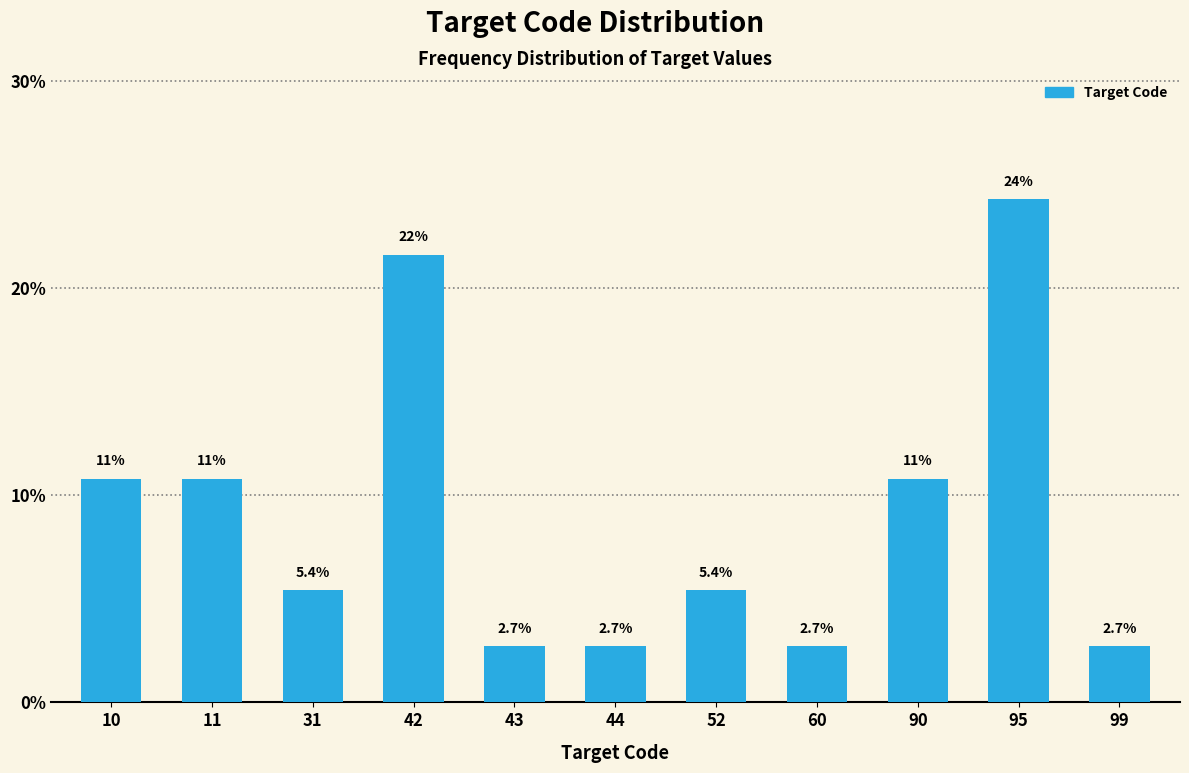

Reading left to right, what are all the values shown in this chart?

10.8	10.8	5.4	21.6	2.7	2.7	5.4	2.7	10.8	24.3	2.7